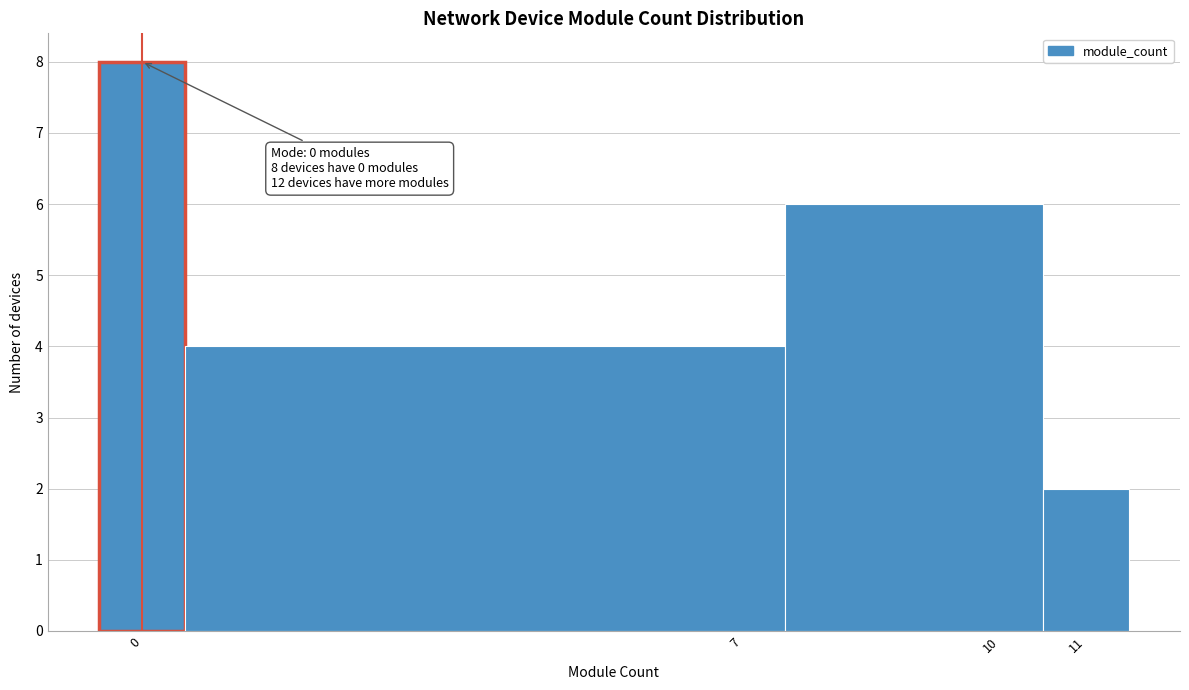

Which range on the x-axis has the tallest bar?

-0.5 to 0.5